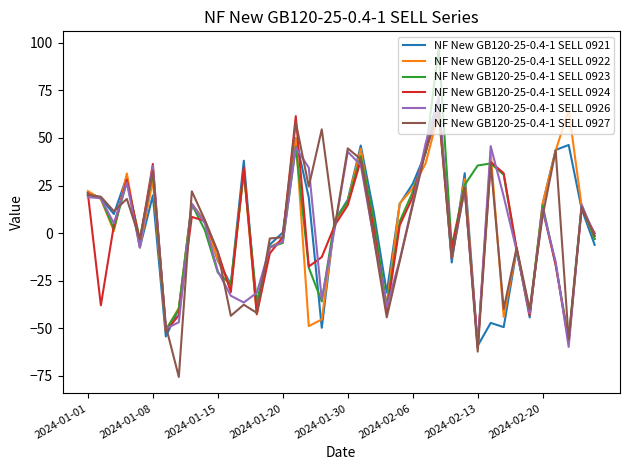

Which series has the widest spread of values?

NF New GB120-25-0.4-1 SELL 0923